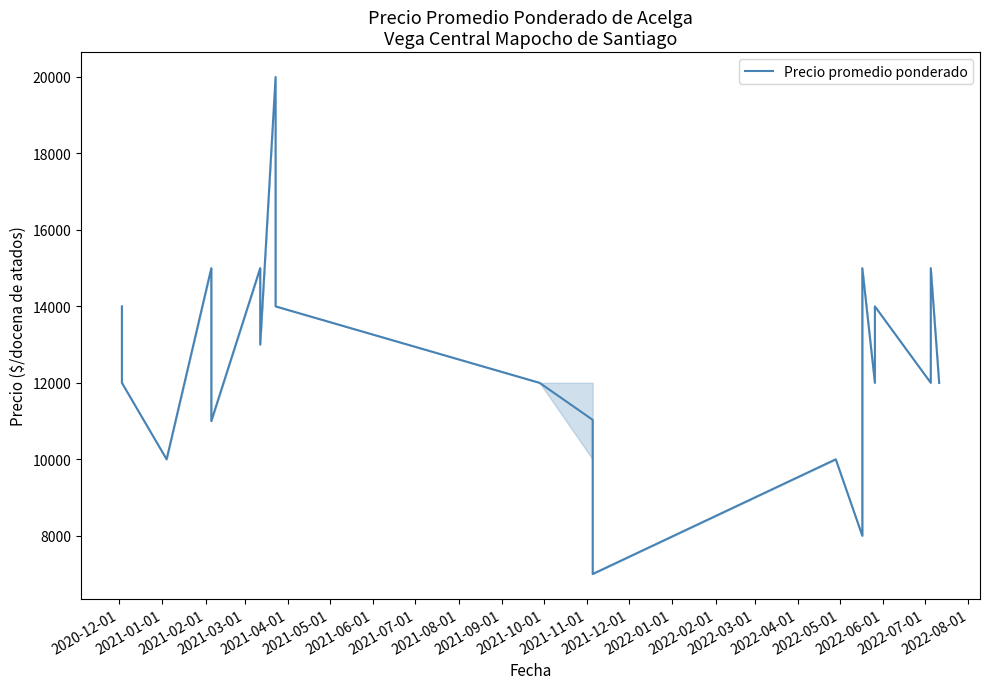

At which category does the chart reach its minimum across all series?

2021-11-01